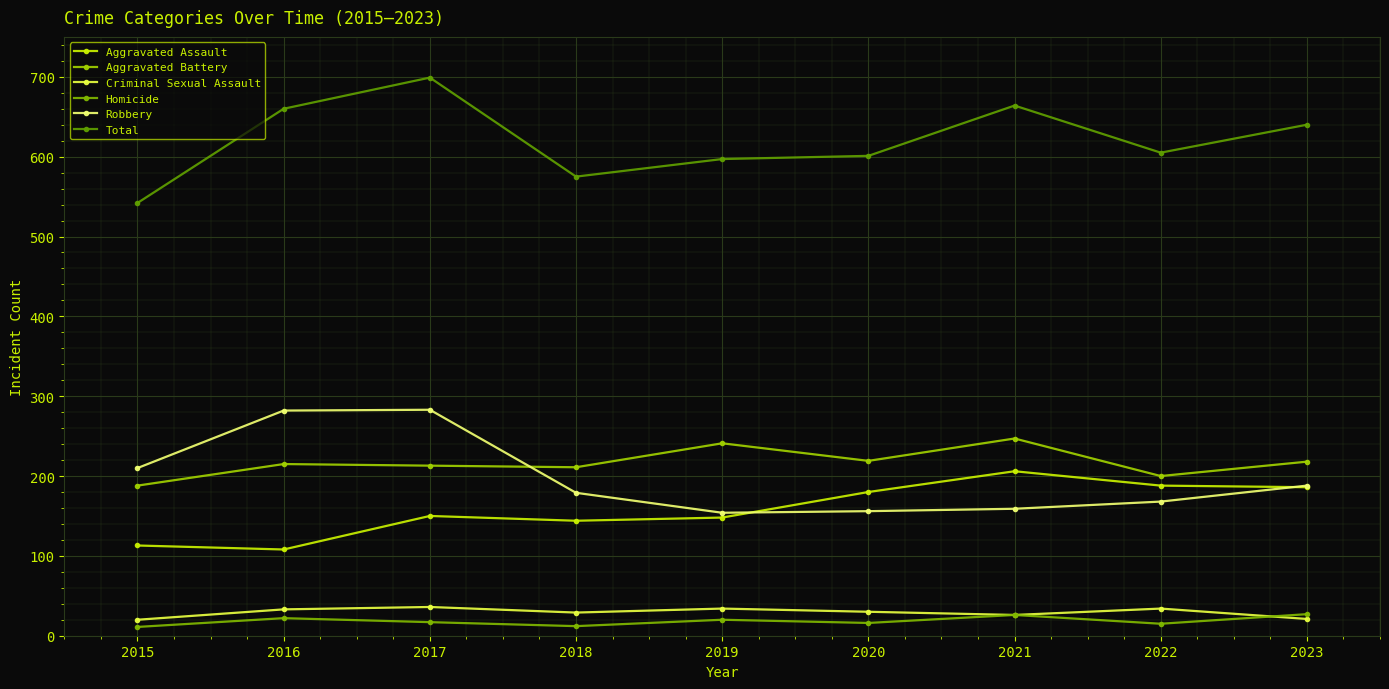

True or false: Robbery has more than 0 points higher than both neighbors.

True